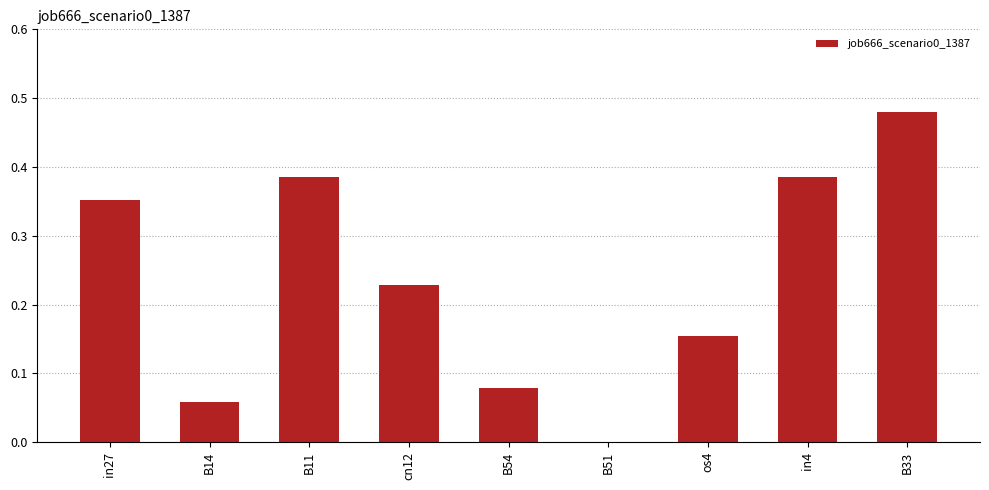

Which label corresponds to the largest value in the chart?

B33